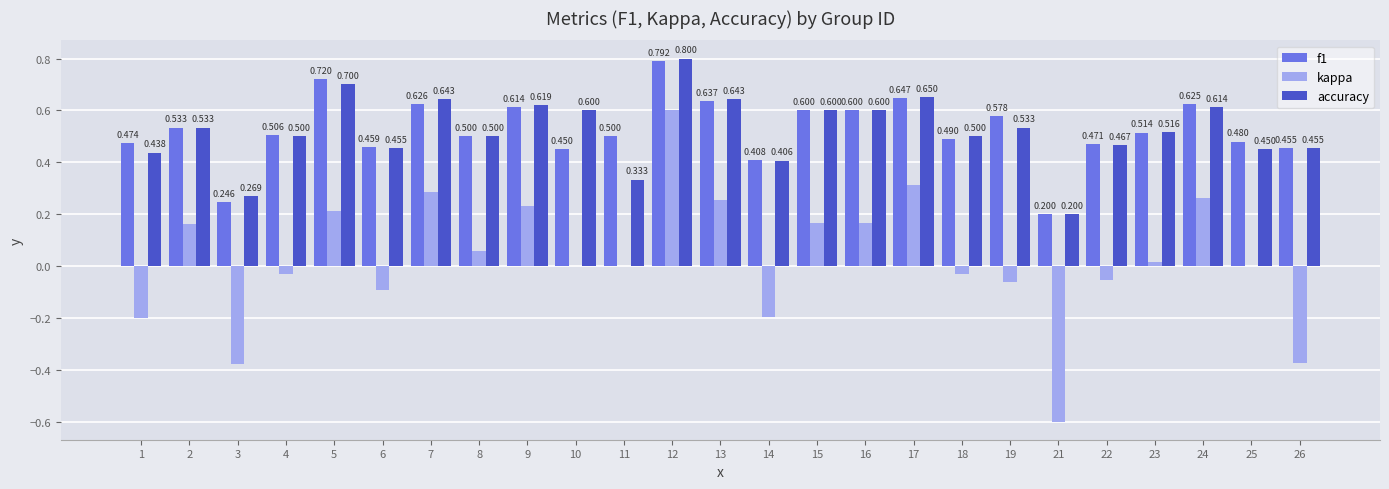

Which series changed the most between 14 and 15?

kappa